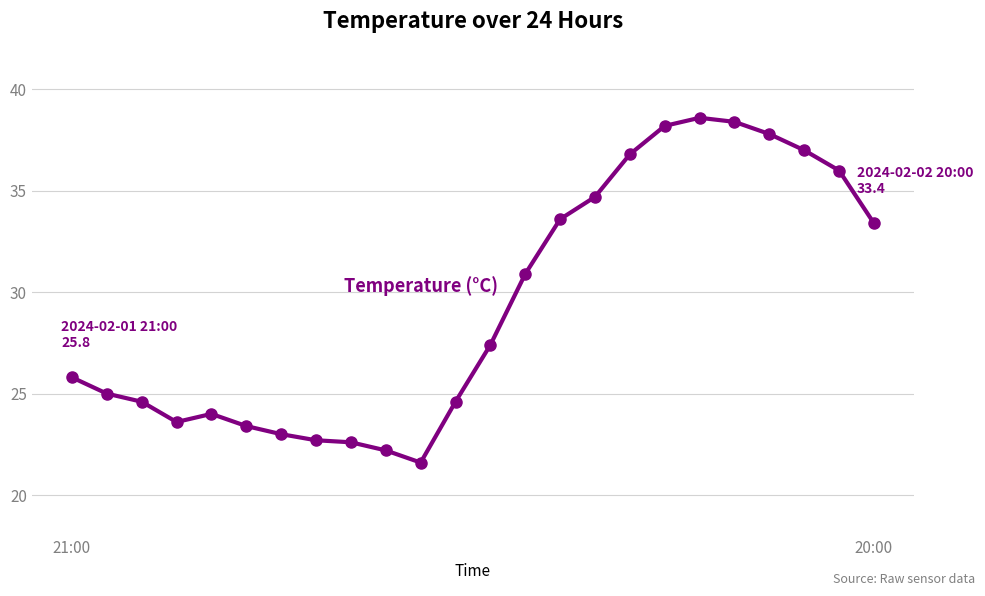

How many lines are shown in the chart?

1